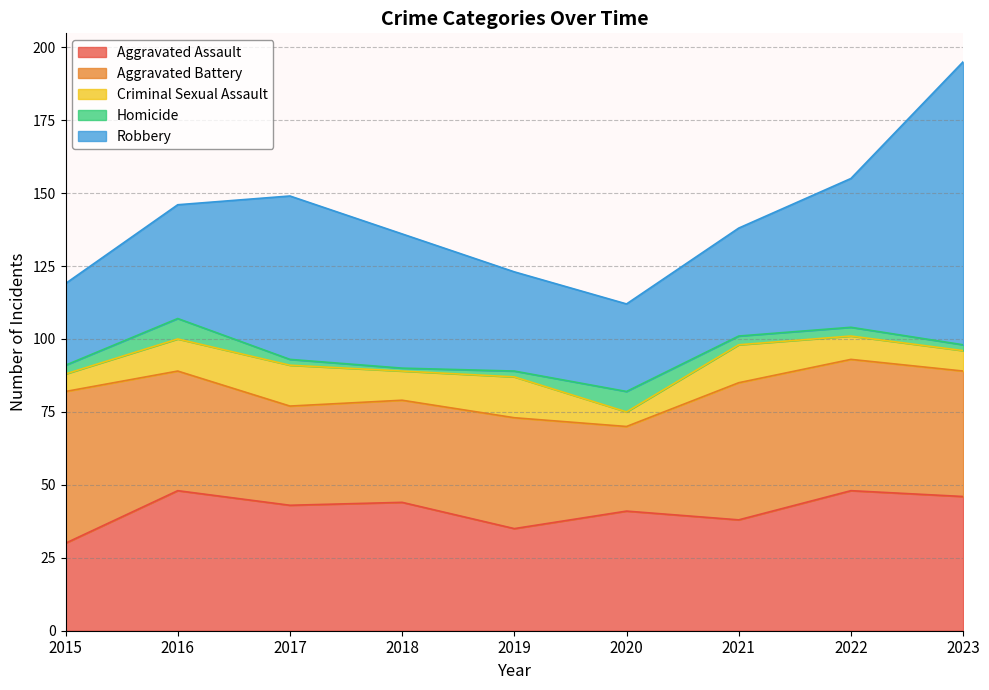

Which series has the largest range (max minus min)?

Robbery